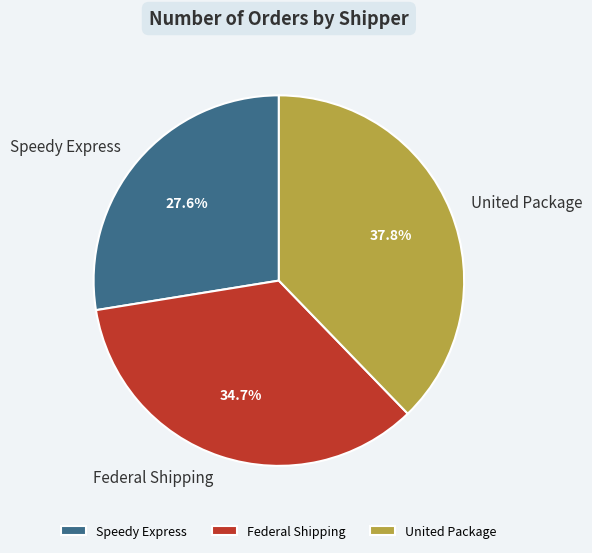

Is it true that United Package is 28% of the pie?

False